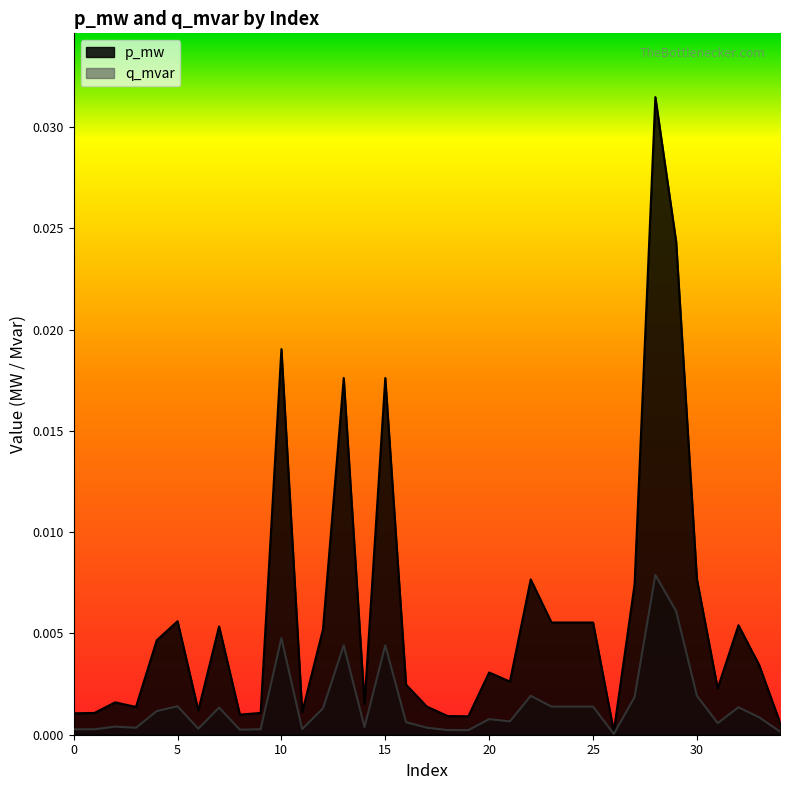

Where is q_mvar nearest to the value 0?

26